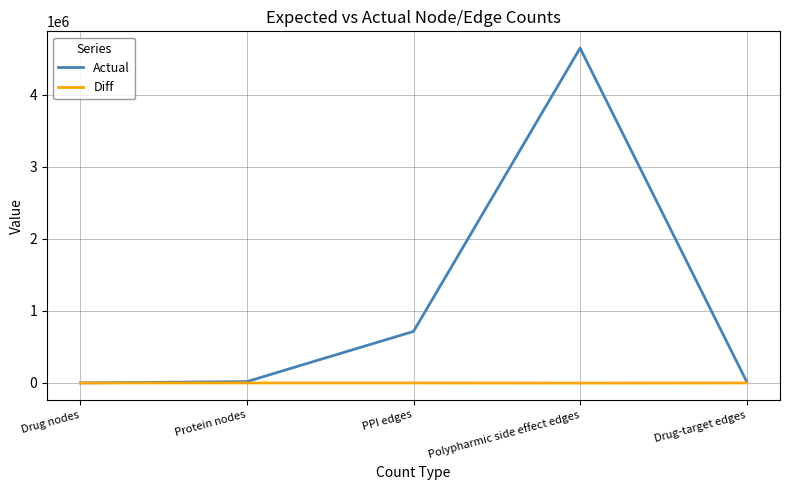

Is it true that Diff equals 0 at PPI edges?

True